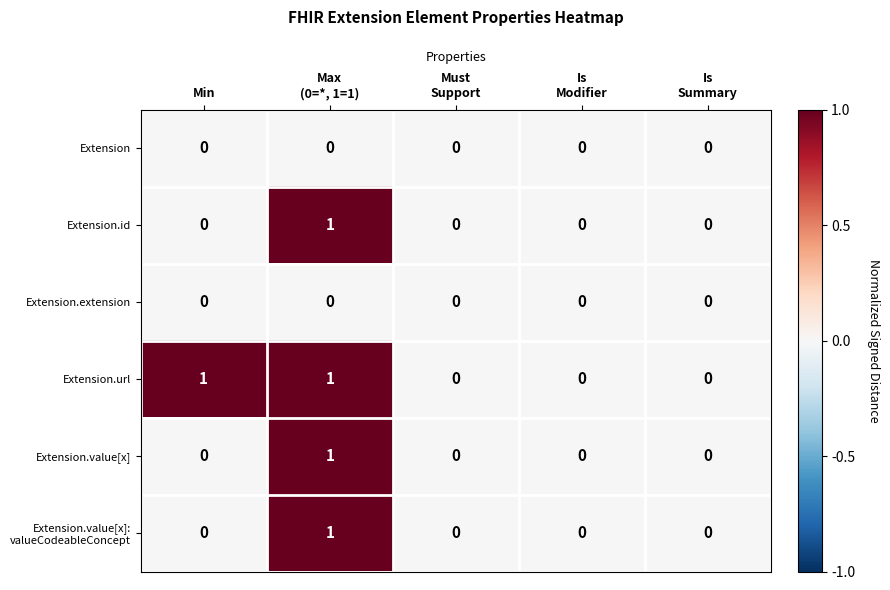

What is the spread (max minus min) of values at Max
(0=*, 1=1)?

1